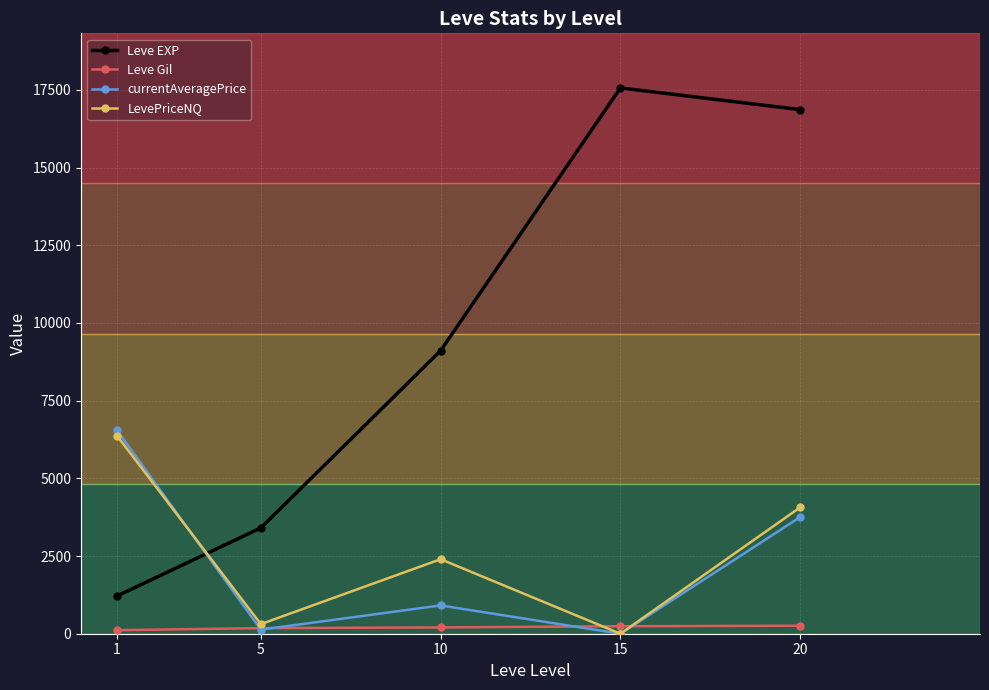

List the series in order of their peak value, lowest first.

Leve Gil, LevePriceNQ, currentAveragePrice, Leve EXP